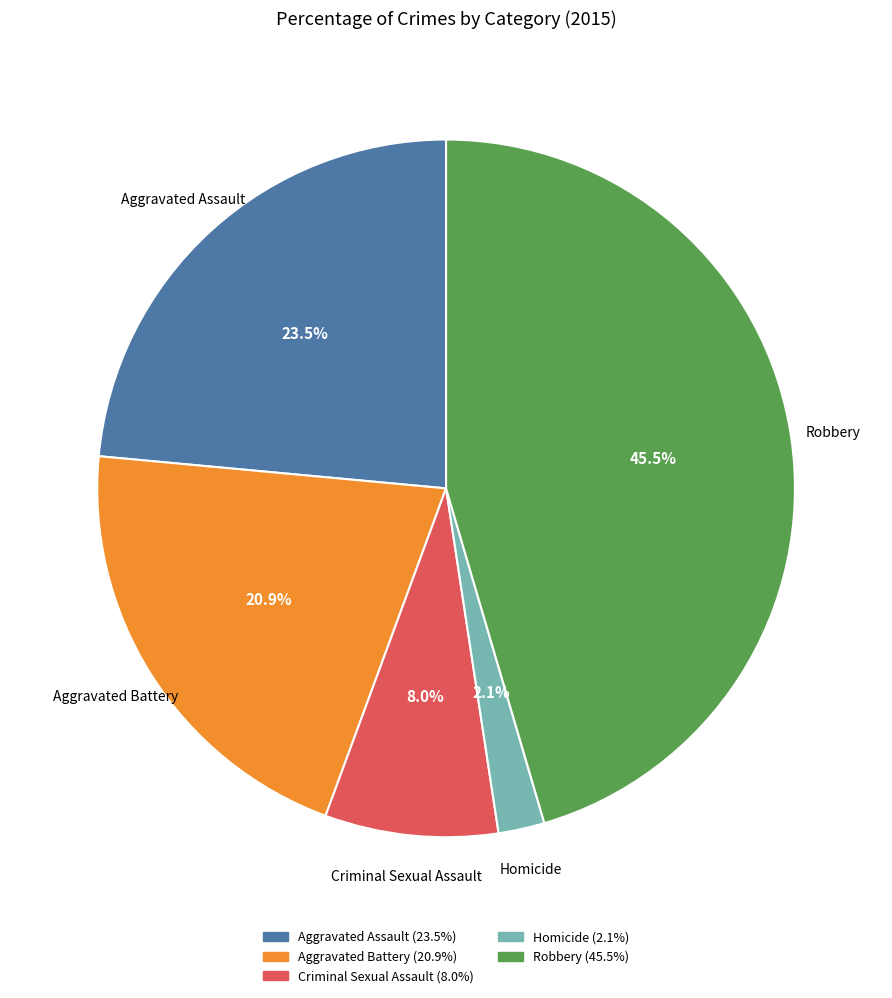

Which slice is the largest?

Robbery